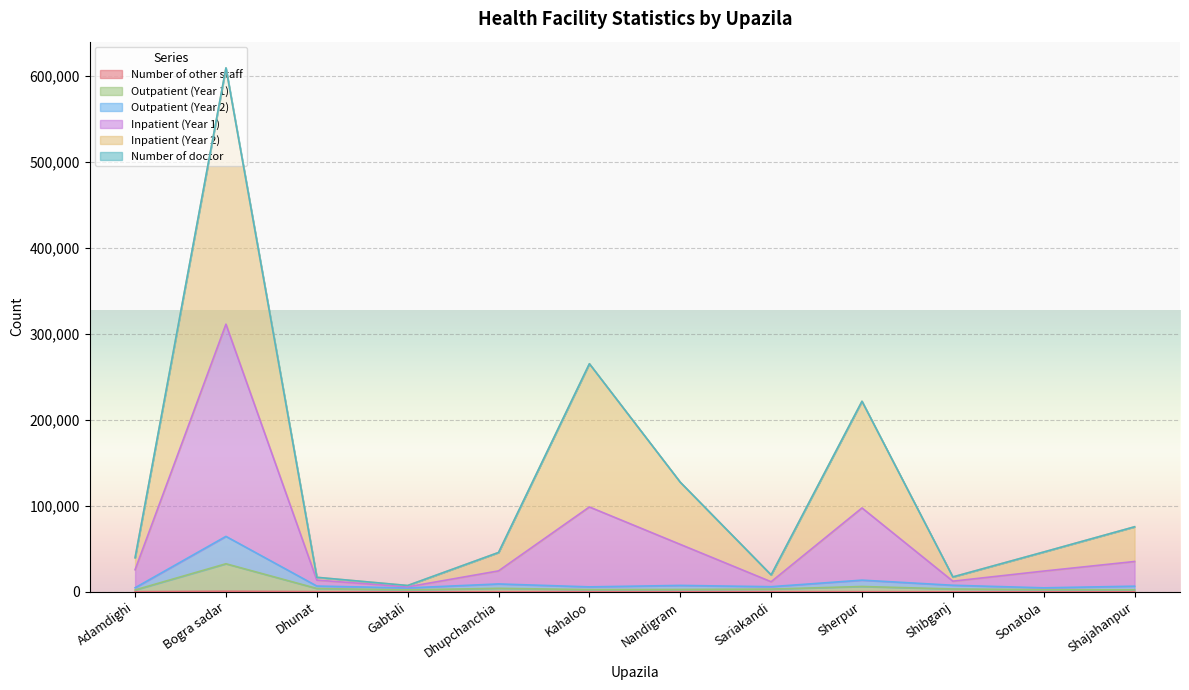

True or false: Outpatient (Year 1) and Inpatient (Year 2) intersect in this chart.

False